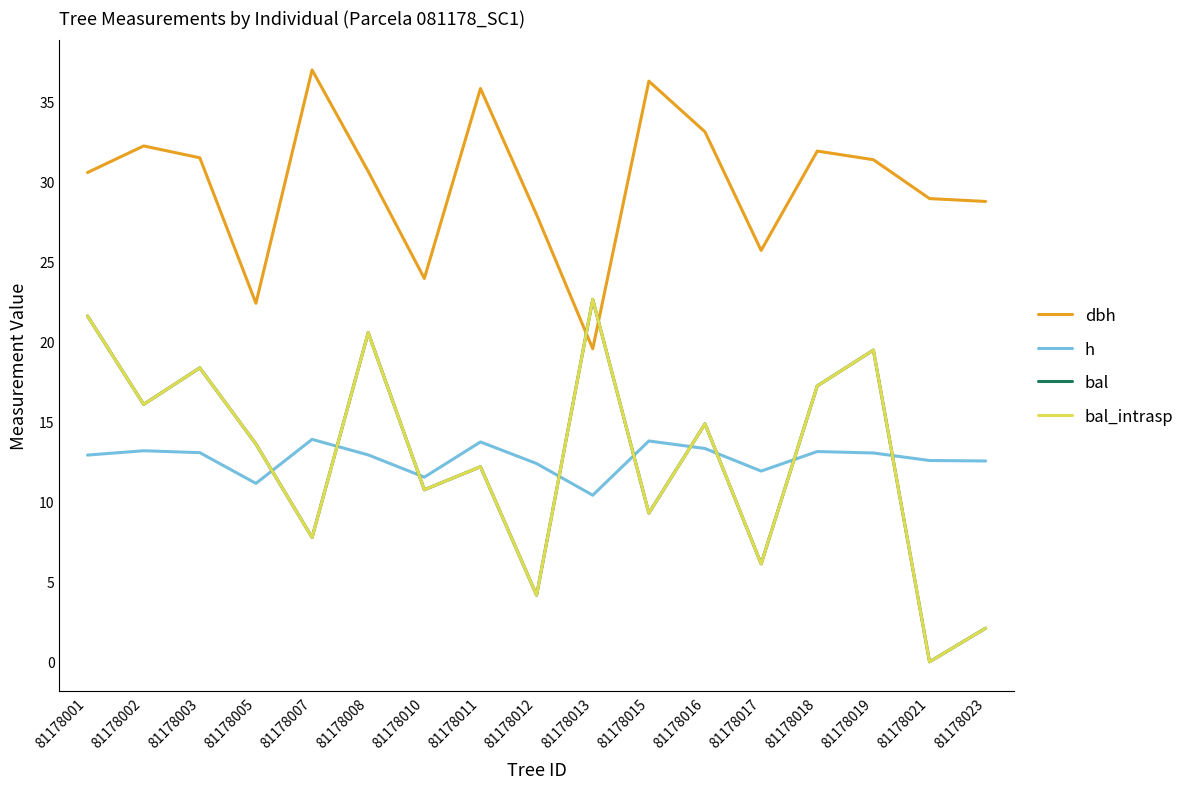

Does the chart display data point markers on the line(s)?

No